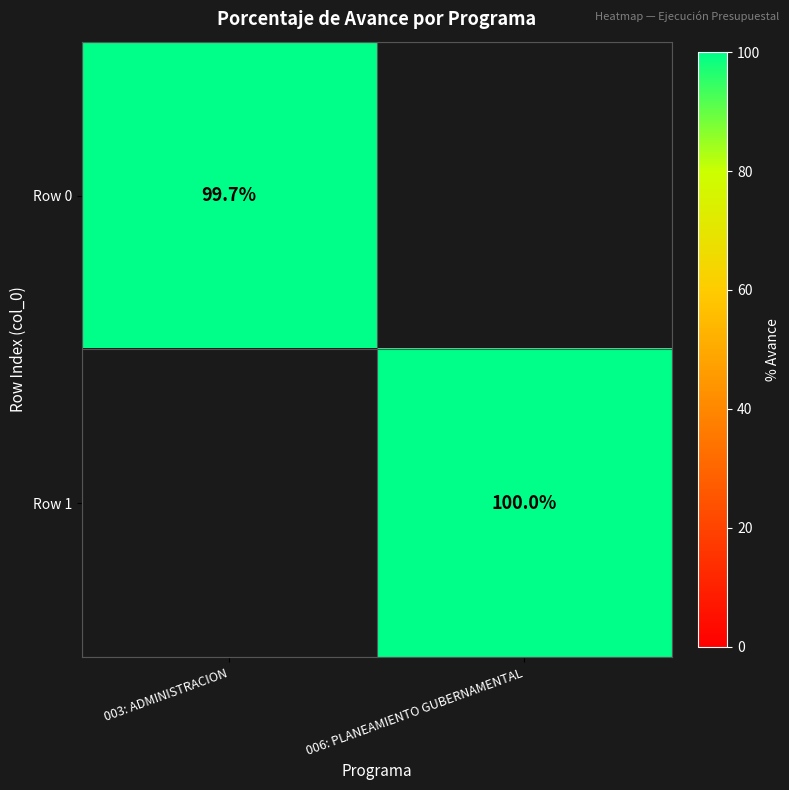

Which label corresponds to the smallest value in the chart?

003: ADMINISTRACION